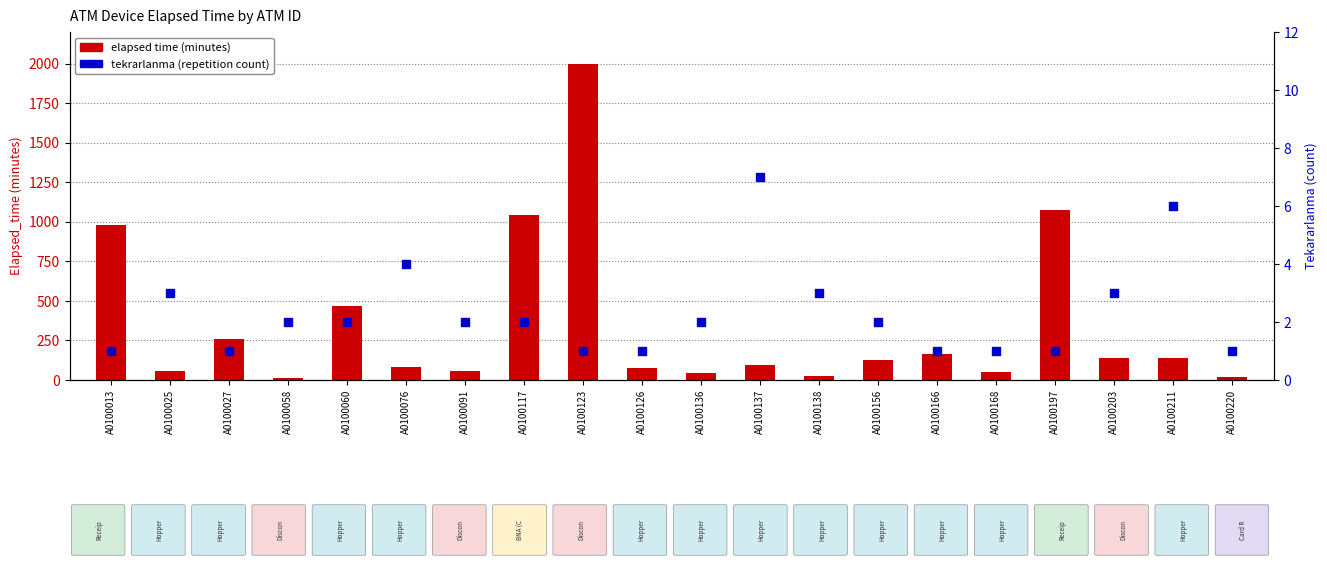

Which series reaches the maximum Y coordinate?

elapsed time